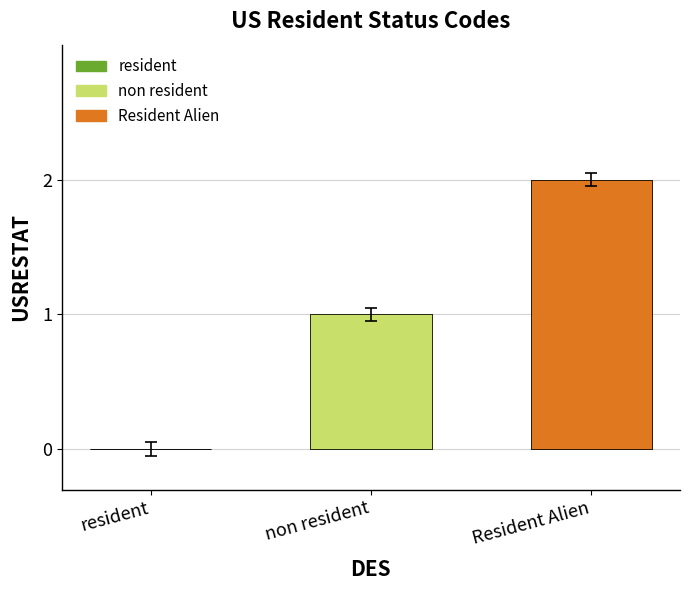

Reading right to left, extract all data points from this chart.

2	1	0